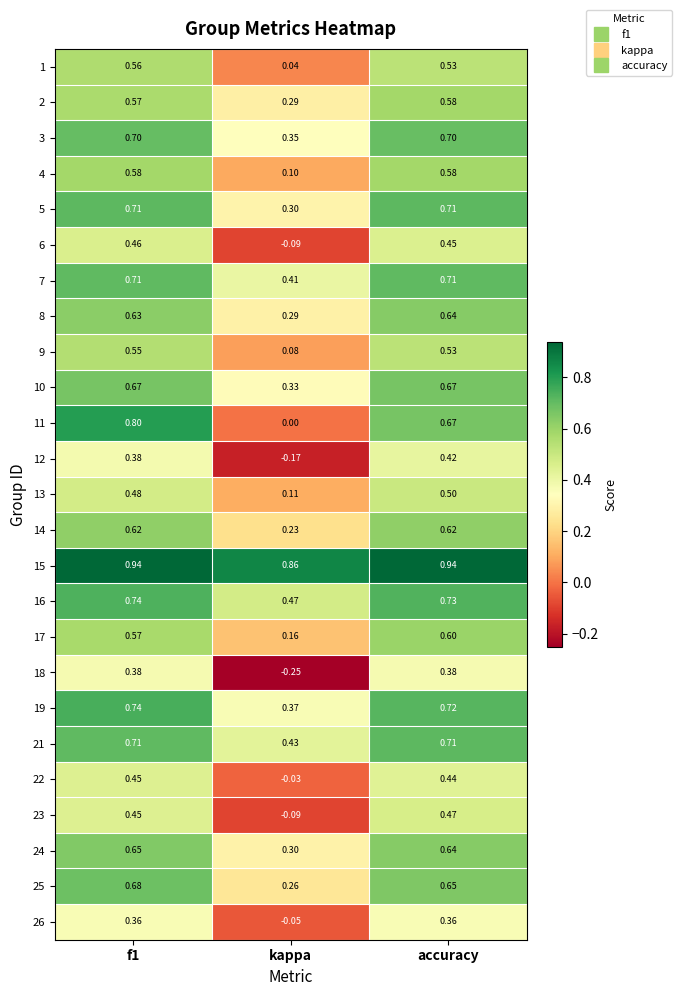

Which category has the lowest value across all series?

kappa